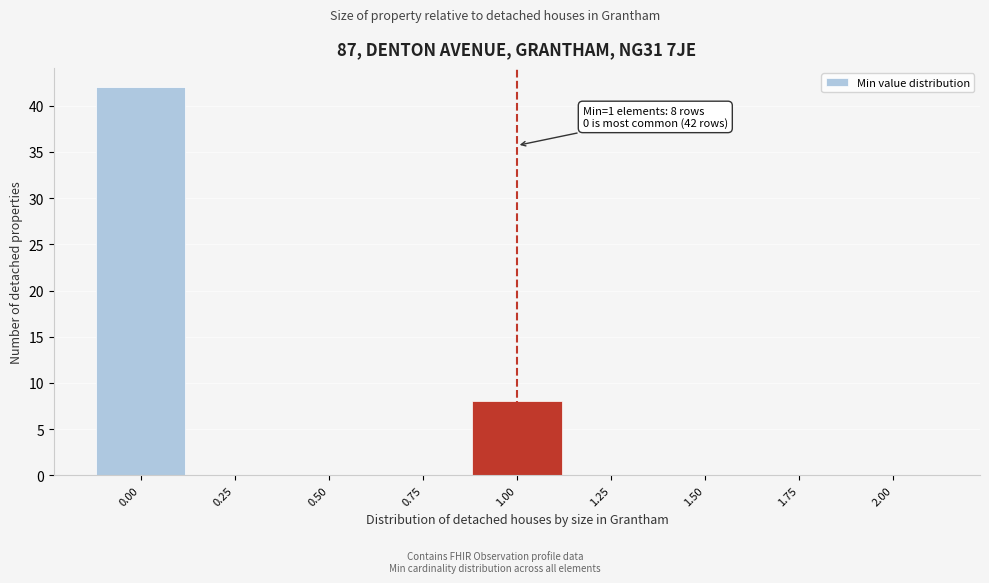

Reading left to right, what are all the values shown in this chart?

0.00=42	0.25=0	0.50=0	0.75=0	1.00=8	1.25=0	1.50=0	1.75=0	2.00=0